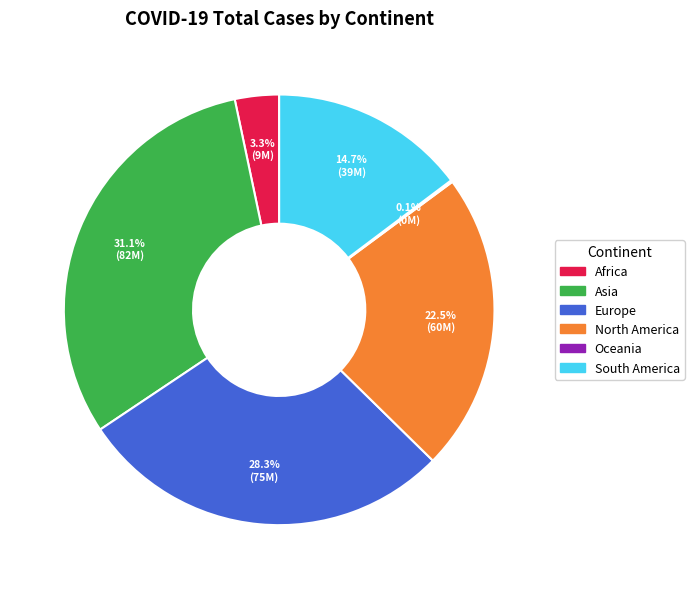

Is there a majority slice in this chart?

No